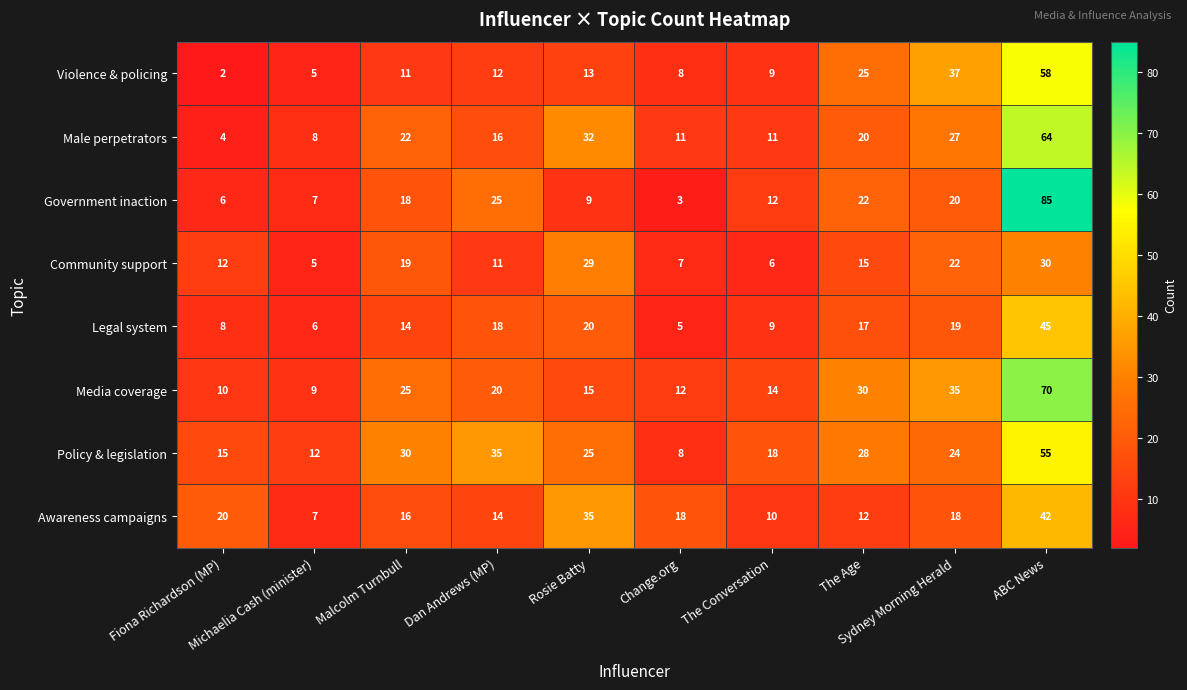

Which series has the largest range (max minus min)?

Government inaction